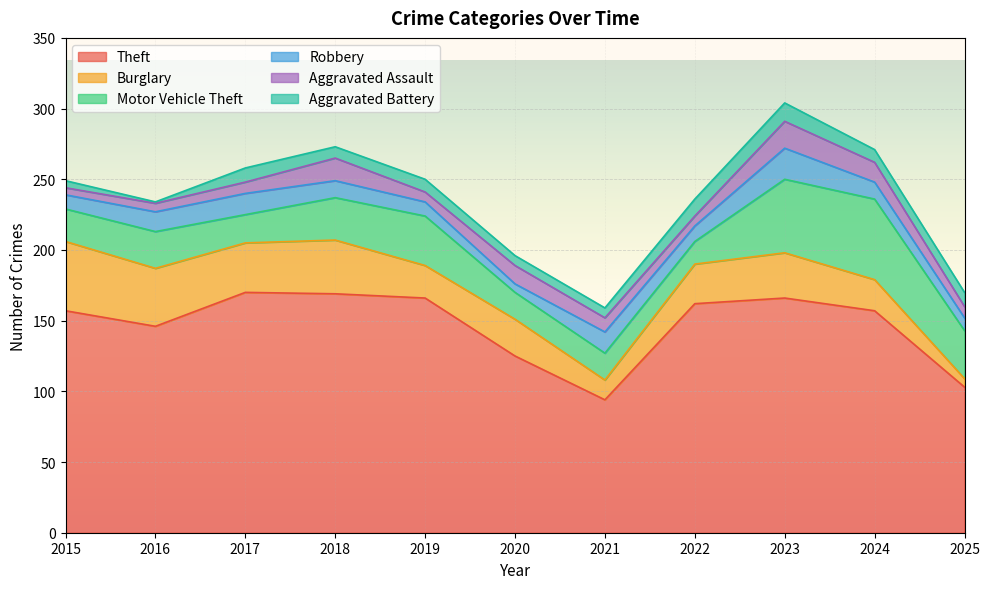

Reading left to right, transcribe all the data shown in this chart.

Theft: 2015=157	2016=146	2017=170	2018=169	2019=166	2020=125	2021=94	2022=162	2023=166	2024=157	2025=103
Burglary: 2015=49	2016=41	2017=35	2018=38	2019=23	2020=26	2021=14	2022=28	2023=32	2024=22	2025=6
Motor Vehicle Theft: 2015=23	2016=26	2017=20	2018=30	2019=35	2020=19	2021=19	2022=16	2023=52	2024=57	2025=34
Robbery: 2015=10	2016=14	2017=15	2018=12	2019=10	2020=6	2021=15	2022=11	2023=22	2024=12	2025=9
Aggravated Assault: 2015=5	2016=6	2017=8	2018=16	2019=7	2020=13	2021=10	2022=7	2023=19	2024=14	2025=8
Aggravated Battery: 2015=5	2016=1	2017=10	2018=8	2019=9	2020=7	2021=7	2022=12	2023=13	2024=9	2025=10